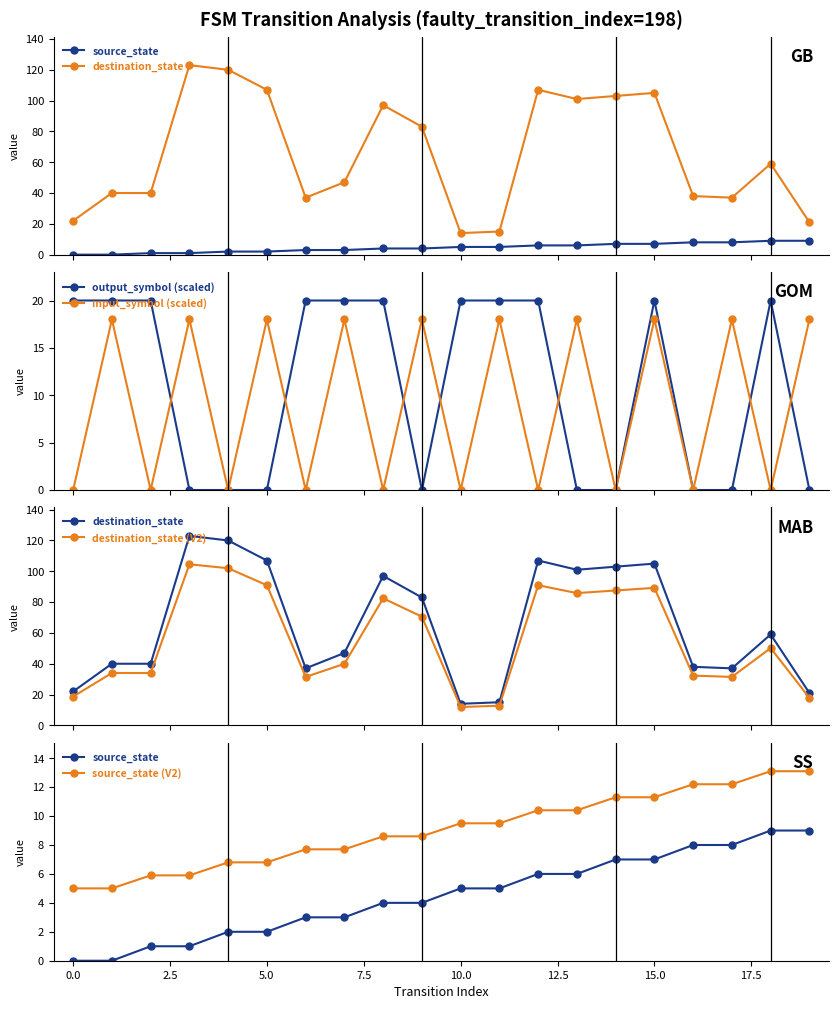

How many series are shown in this chart?

6